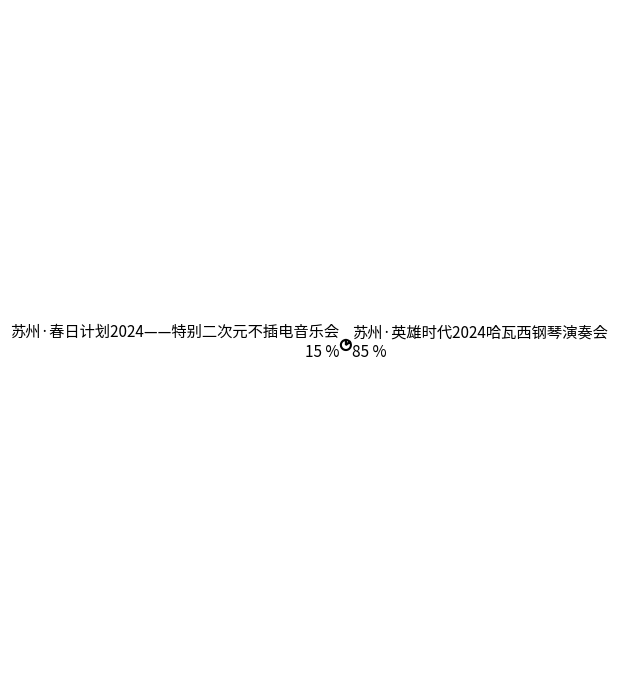

Do 苏州·英雄时代2024哈瓦西钢琴演奏会 and 苏州·春日计划2024——特别二次元不插电音乐会 together represent more than half of the pie?

Yes